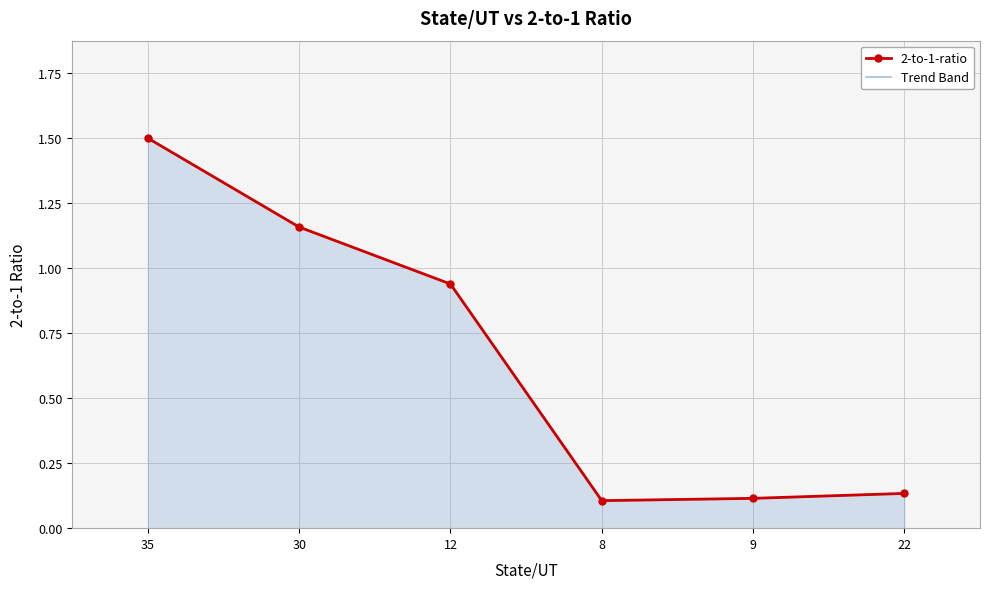

Which label corresponds to the largest value in the chart?

35